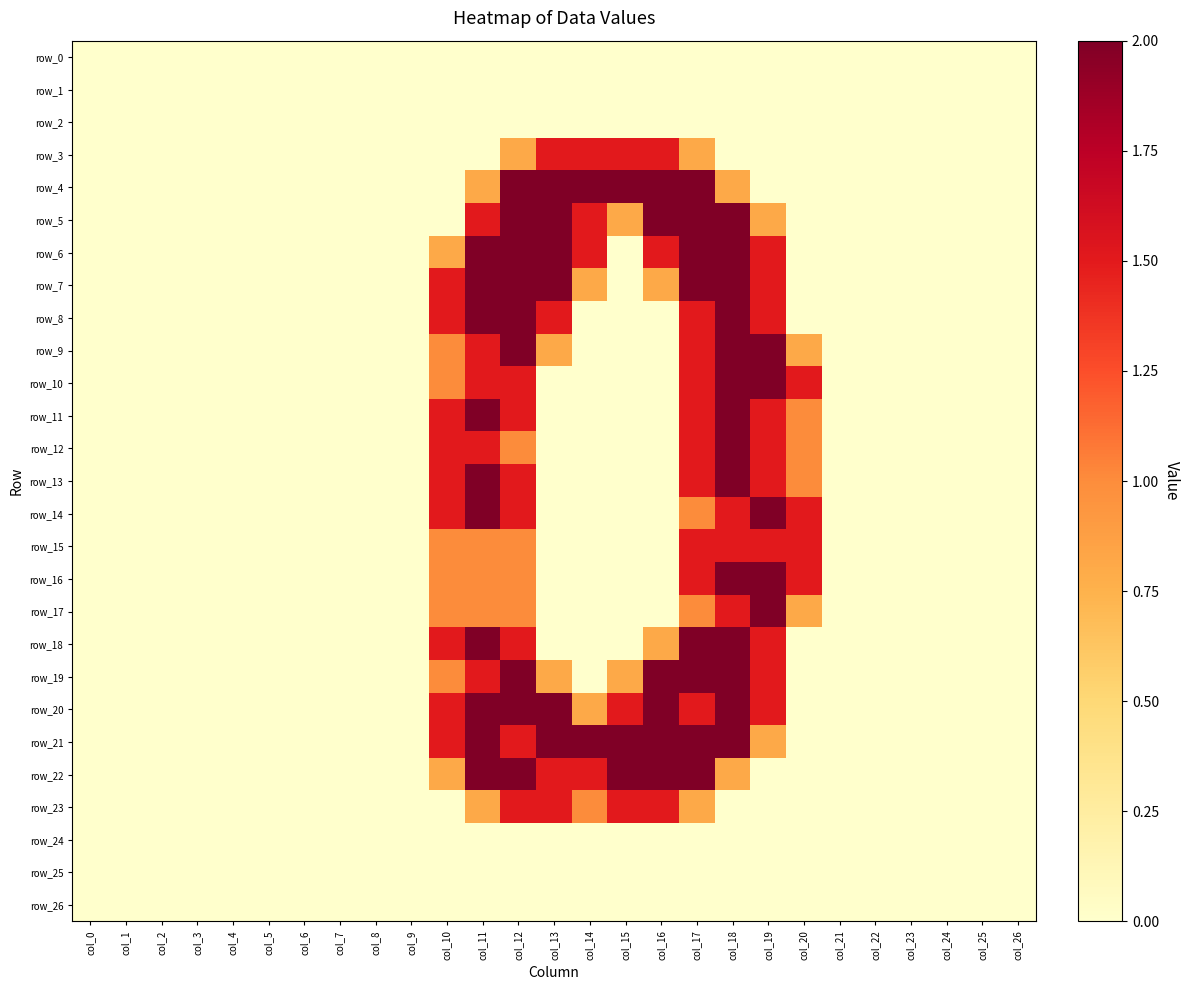

At which label is row_14 closest to 1?

col_17